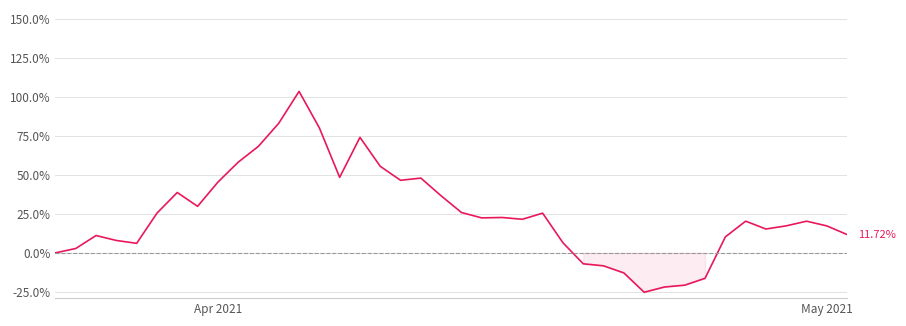

What is the difference between the maximum and minimum values?

128.7